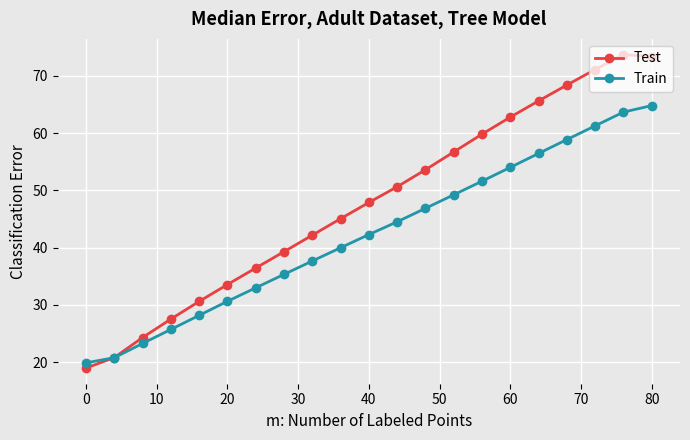

List the series in order of their overall mean, highest first.

Test, Train